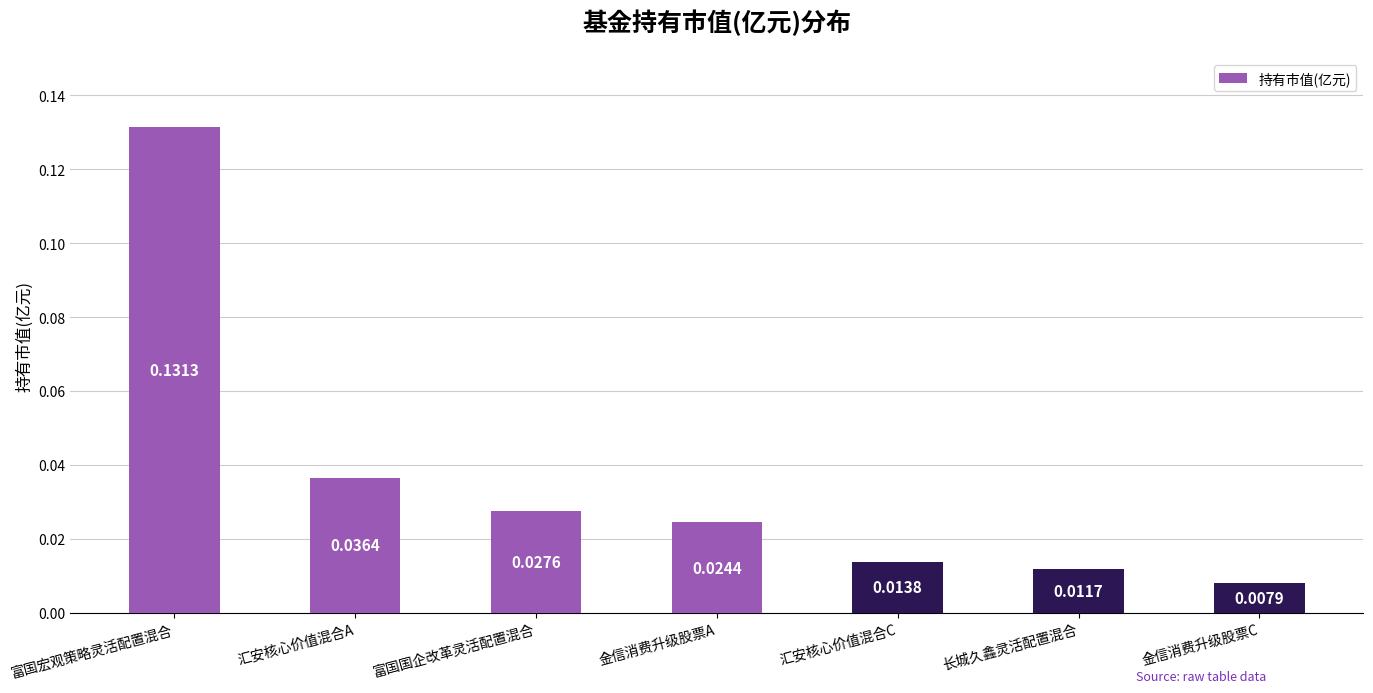

Rank the categories by value from lowest to highest.

金信消费升级股票C, 长城久鑫灵活配置混合, 汇安核心价值混合C, 金信消费升级股票A, 富国国企改革灵活配置混合, 汇安核心价值混合A, 富国宏观策略灵活配置混合